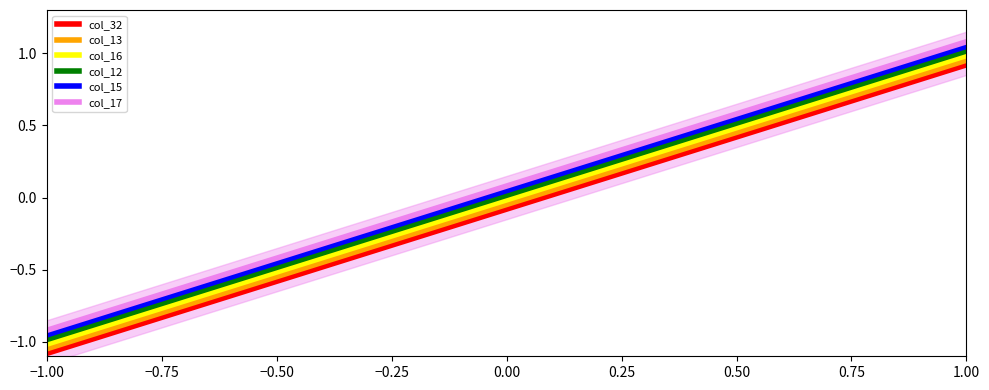

At which label does col_12 reach its peak?

1.00